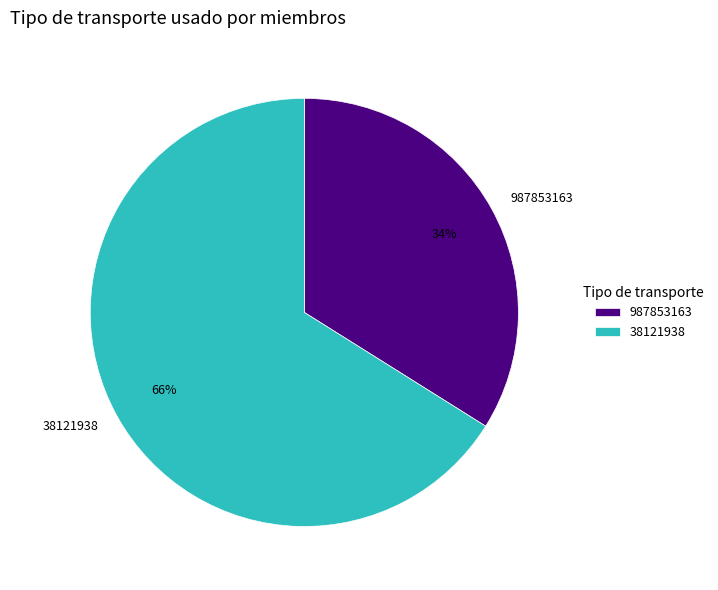

Which has a higher value, 38121938 or 987853163?

38121938